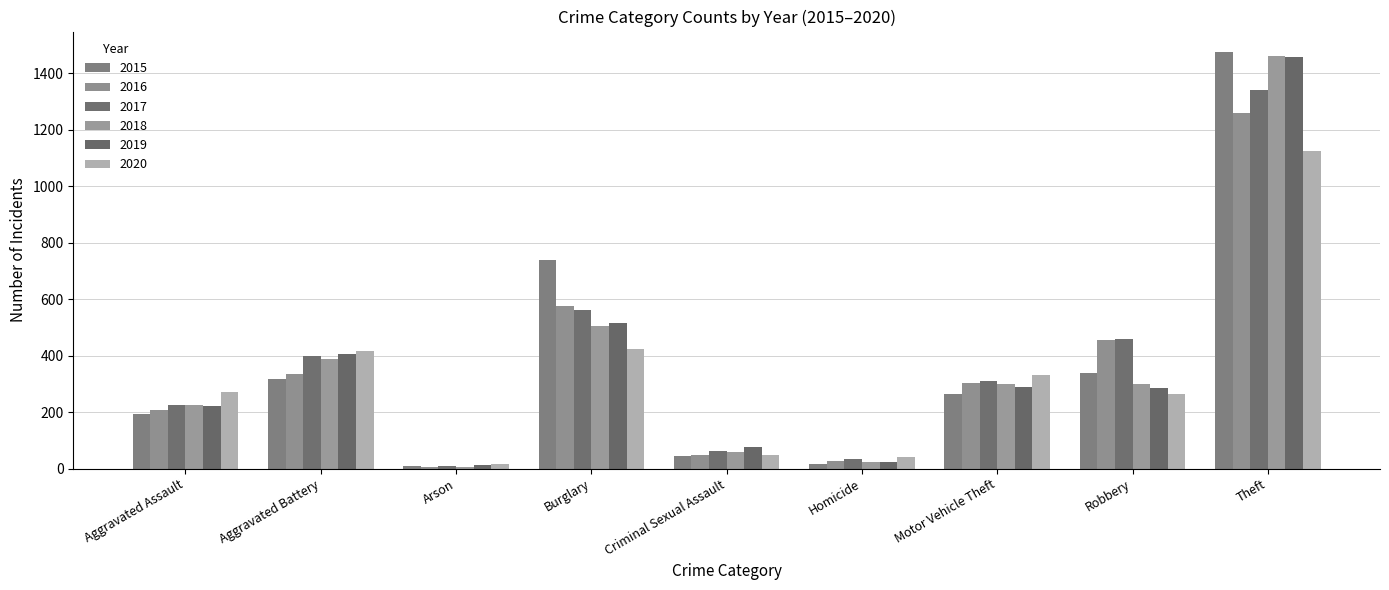

Which series changed the most between Arson and Criminal Sexual Assault?

2019